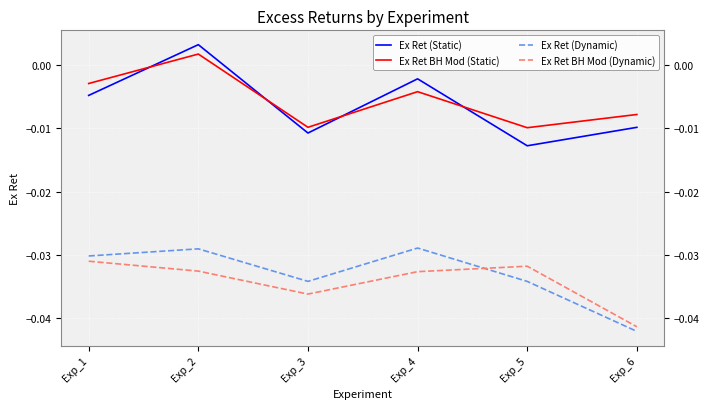

At which label does Ex Ret BH Mod (Static) first exceed 0?

Exp_2